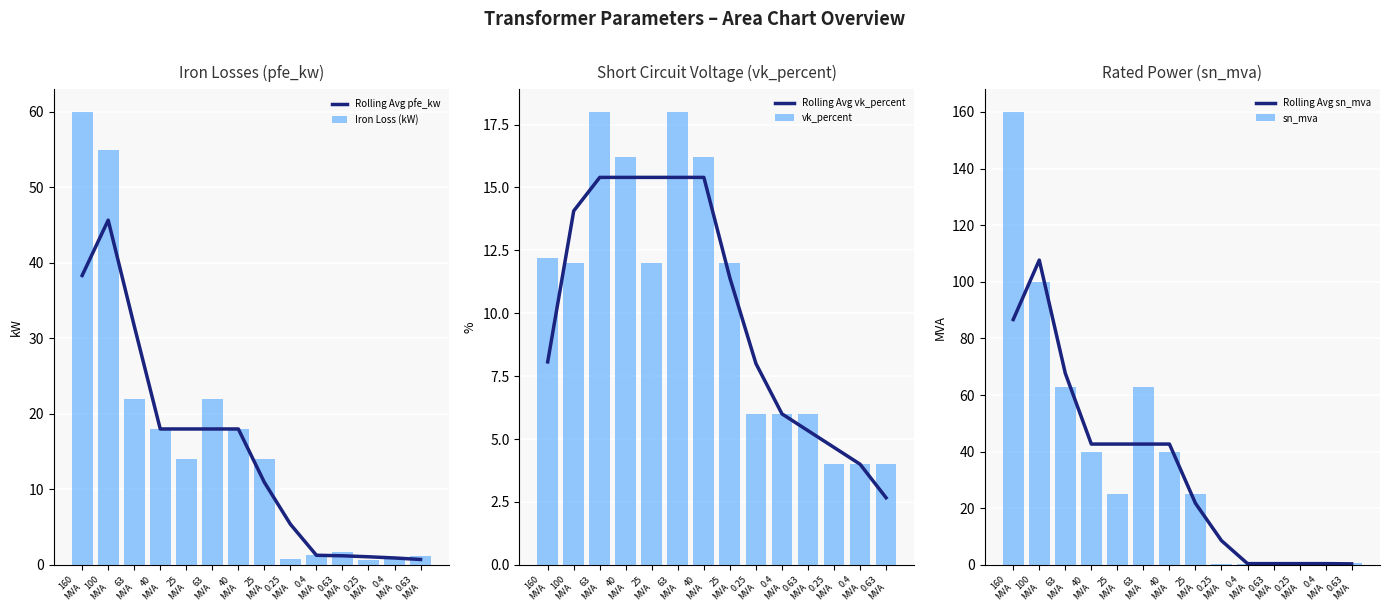

Is it true that Rolling Avg sn_mva equals 28.9 at 25
MVA?

False